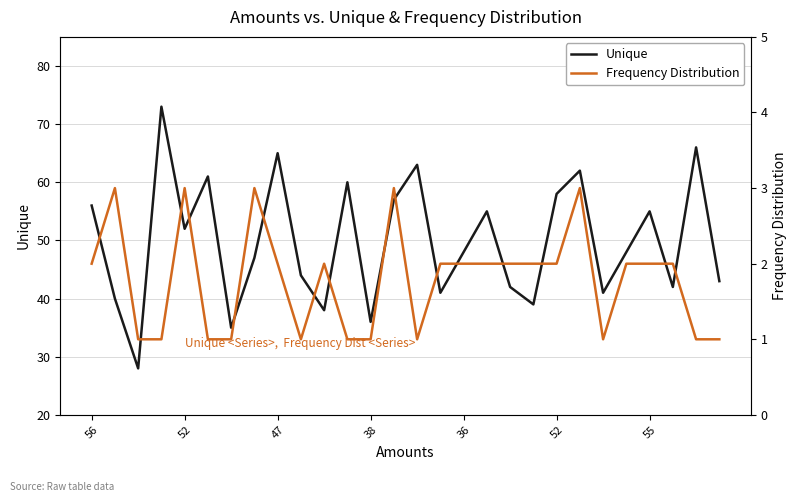

Reading right to left, what are all the values shown in this chart?

Unique: 43	66	42	55	48	41	62	58	39	42	55	48	41	63	57	36	60	38	44	65	47	35	61	52	73	28	40	56
Frequency Distribution: 1	1	2	2	2	1	3	2	2	2	2	2	2	1	3	1	1	2	1	2	3	1	1	3	1	1	3	2